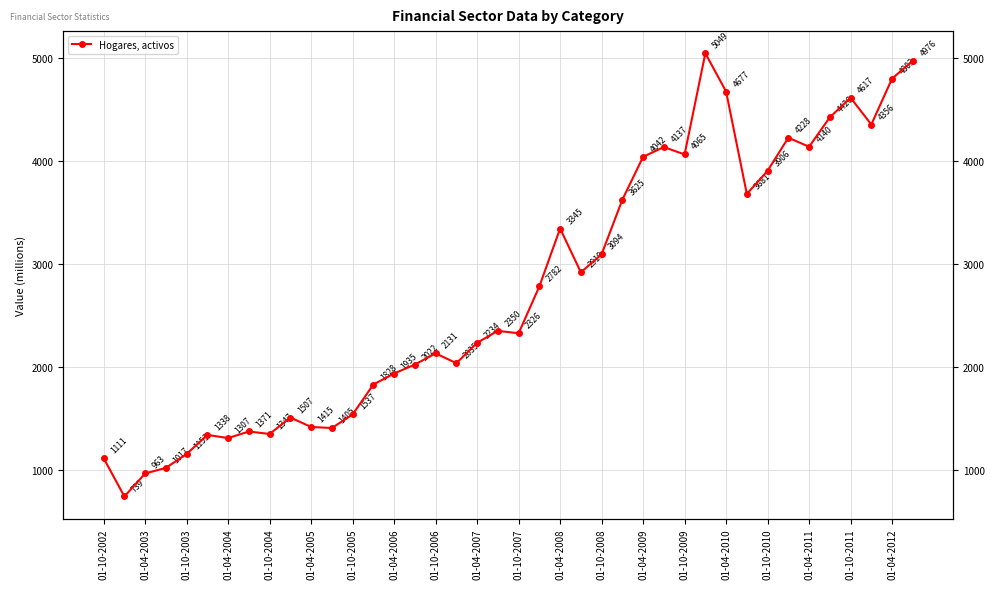

How many distinct data groups are displayed?

1